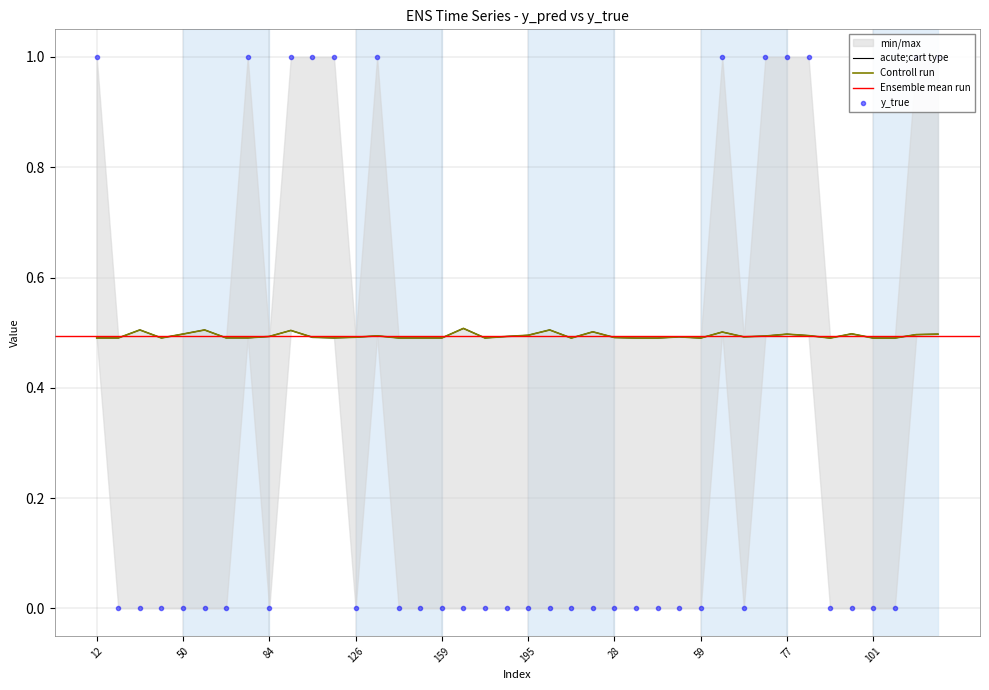

How many values in the y_true series exceed 0?

12